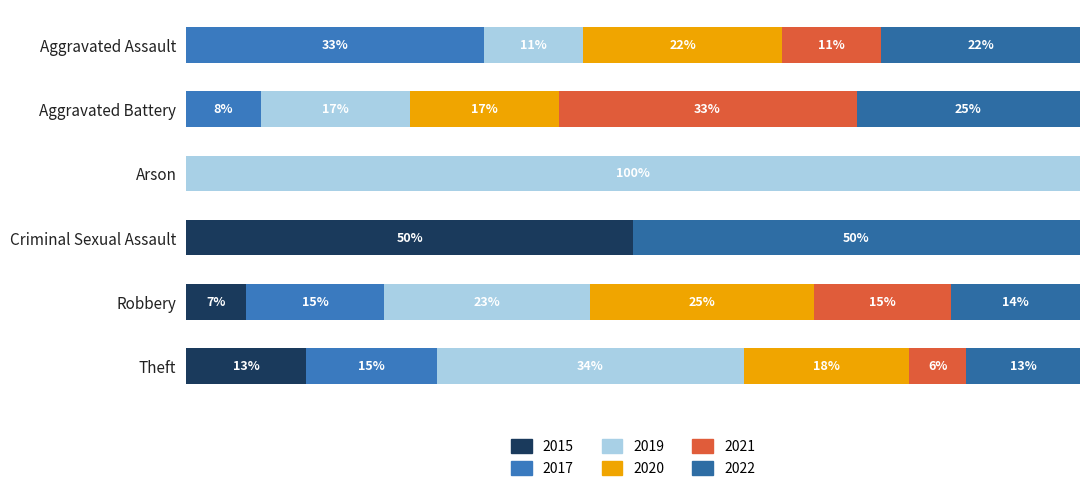

At Aggravated Battery, list the series in order from largest to smallest.

2021, 2022, 2019, 2020, 2017, 2015